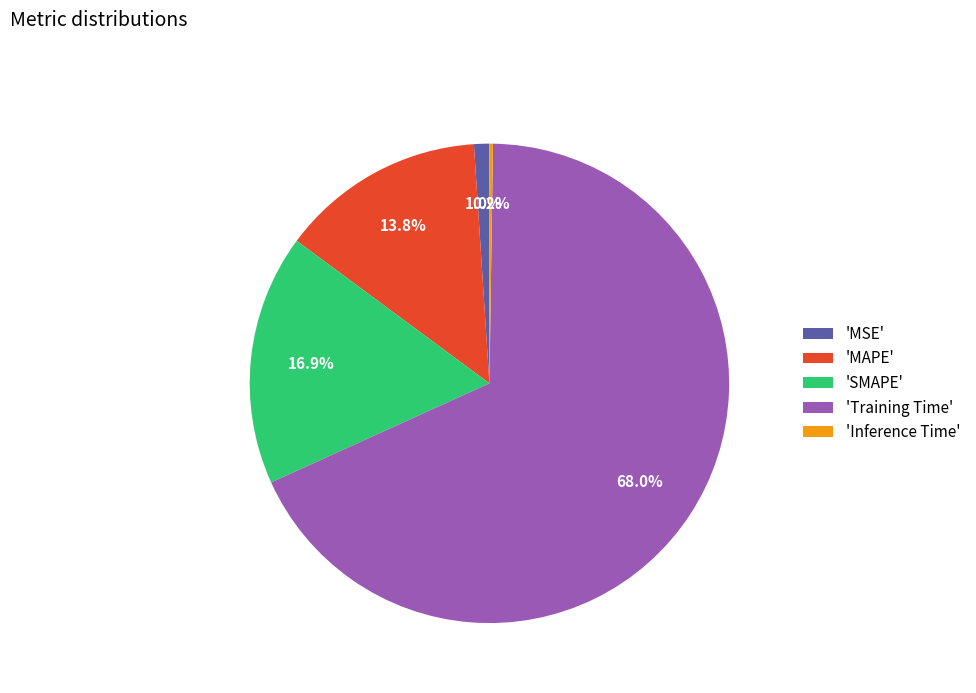

Does any single category account for the majority?

Yes